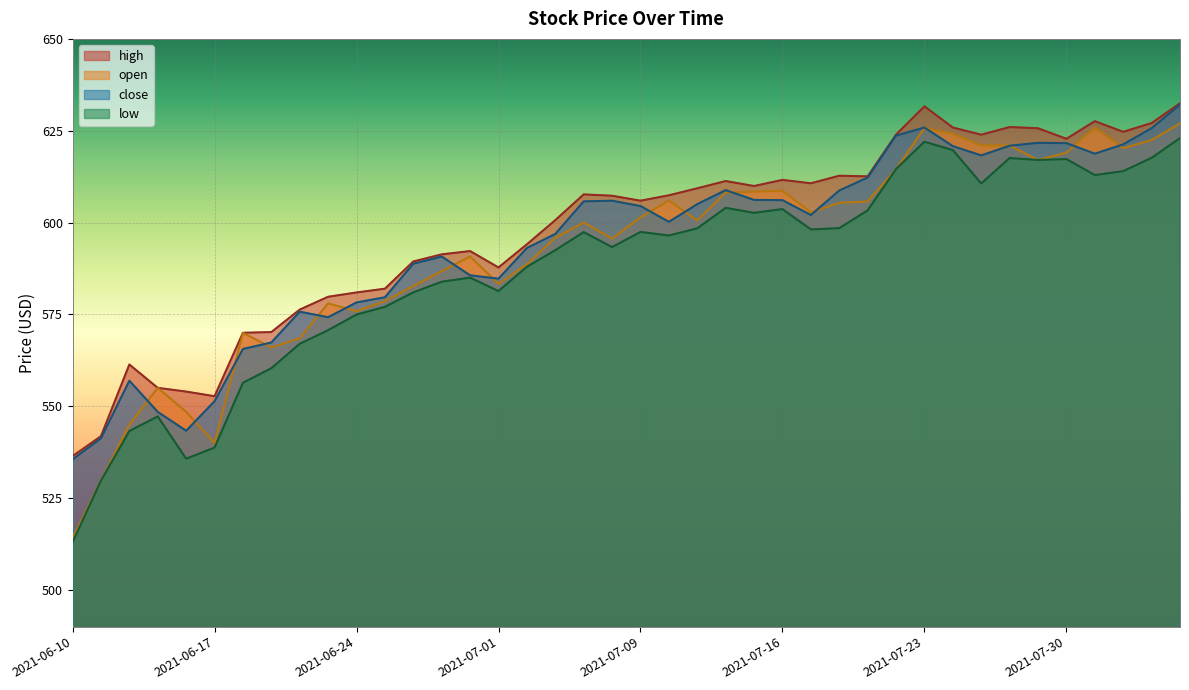

At which label is high closest to 584?

2021-06-25